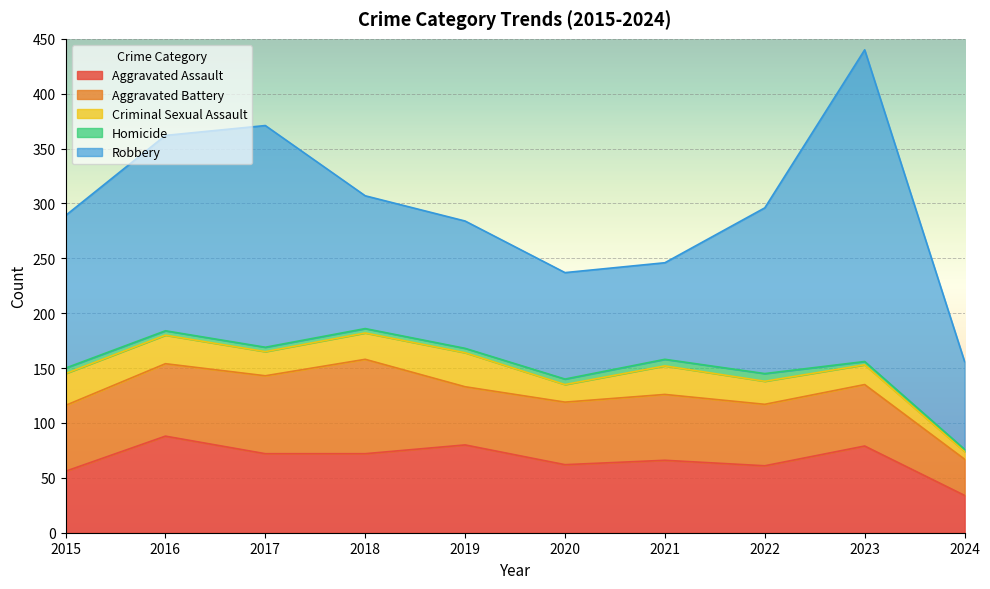

Reading left to right, list all the values displayed in this chart.

Aggravated Assault: 2015=56	2016=88	2017=72	2018=72	2019=80	2020=62	2021=66	2022=61	2023=79	2024=34
Aggravated Battery: 2015=60	2016=66	2017=71	2018=86	2019=53	2020=57	2021=60	2022=56	2023=56	2024=33
Criminal Sexual Assault: 2015=29	2016=26	2017=22	2018=24	2019=31	2020=16	2021=26	2022=21	2023=18	2024=7
Homicide: 2015=5	2016=4	2017=4	2018=4	2019=4	2020=5	2021=6	2022=7	2023=3	2024=2
Robbery: 2015=139	2016=178	2017=202	2018=121	2019=116	2020=97	2021=88	2022=151	2023=284	2024=80